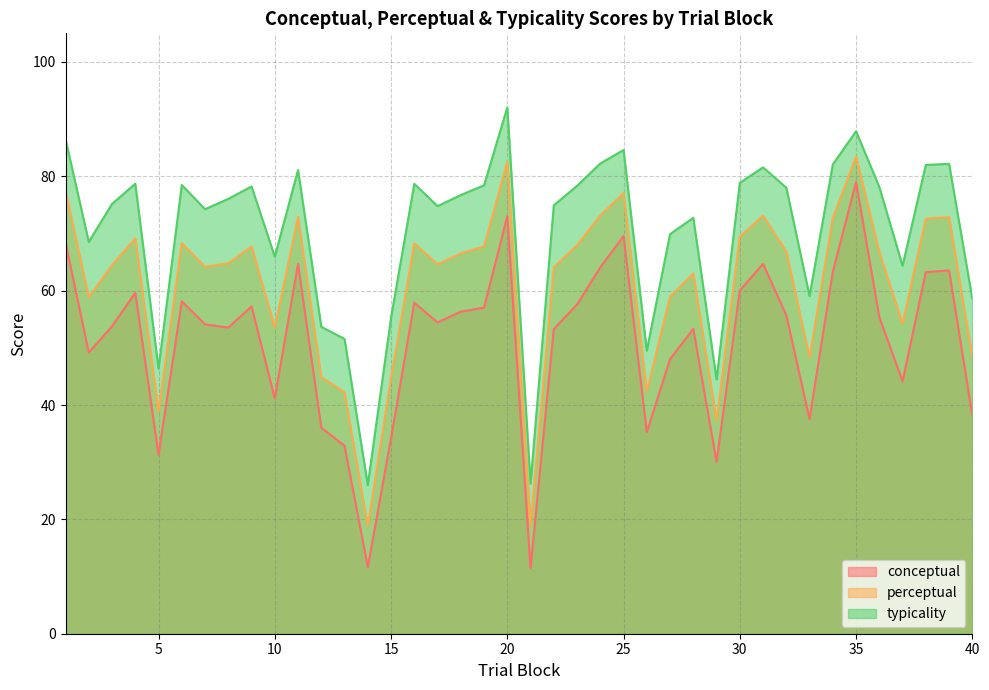

Rank the categories by typicality value from highest to lowest.

20, 35, 1, 25, 24, 39, 34, 38, 31, 11, 30, 4, 16, 6, 19, 23, 9, 36, 32, 18, 8, 3, 22, 17, 7, 28, 27, 2, 10, 37, 33, 40, 15, 12, 13, 26, 5, 29, 21, 14